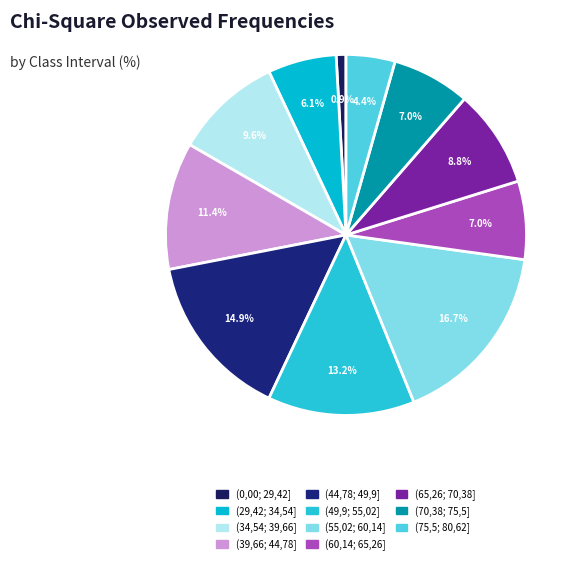

What percentage is NOT represented by (44,78; 49,9]?

85.1%